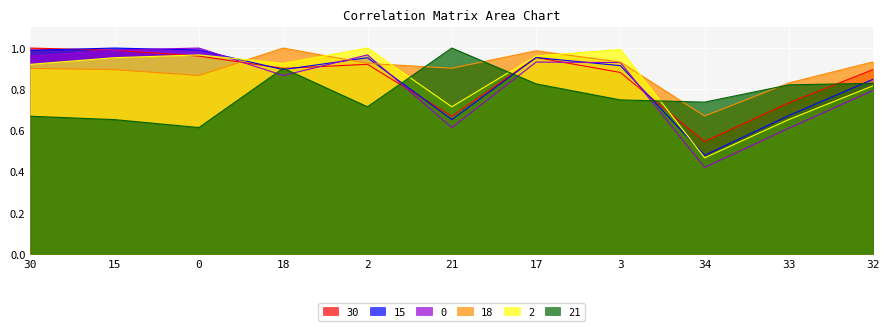

Reading right to left, transcribe all the data shown in this chart.

30: 32=0.9	33=0.7	34=0.5	3=0.9	17=1.0	21=0.7	2=0.9	18=0.9	0=1.0	15=1.0	30=1.0
15: 32=0.8	33=0.7	34=0.5	3=0.9	17=1.0	21=0.7	2=1.0	18=0.9	0=1.0	15=1.0	30=1.0
0: 32=0.8	33=0.6	34=0.4	3=0.9	17=0.9	21=0.6	2=1.0	18=0.9	0=1.0	15=1.0	30=1.0
18: 32=0.9	33=0.8	34=0.7	3=0.9	17=1.0	21=0.9	2=0.9	18=1.0	0=0.9	15=0.9	30=0.9
2: 32=0.8	33=0.7	34=0.5	3=1.0	17=1.0	21=0.7	2=1.0	18=0.9	0=1.0	15=1.0	30=0.9
21: 32=0.8	33=0.8	34=0.7	3=0.7	17=0.8	21=1.0	2=0.7	18=0.9	0=0.6	15=0.7	30=0.7